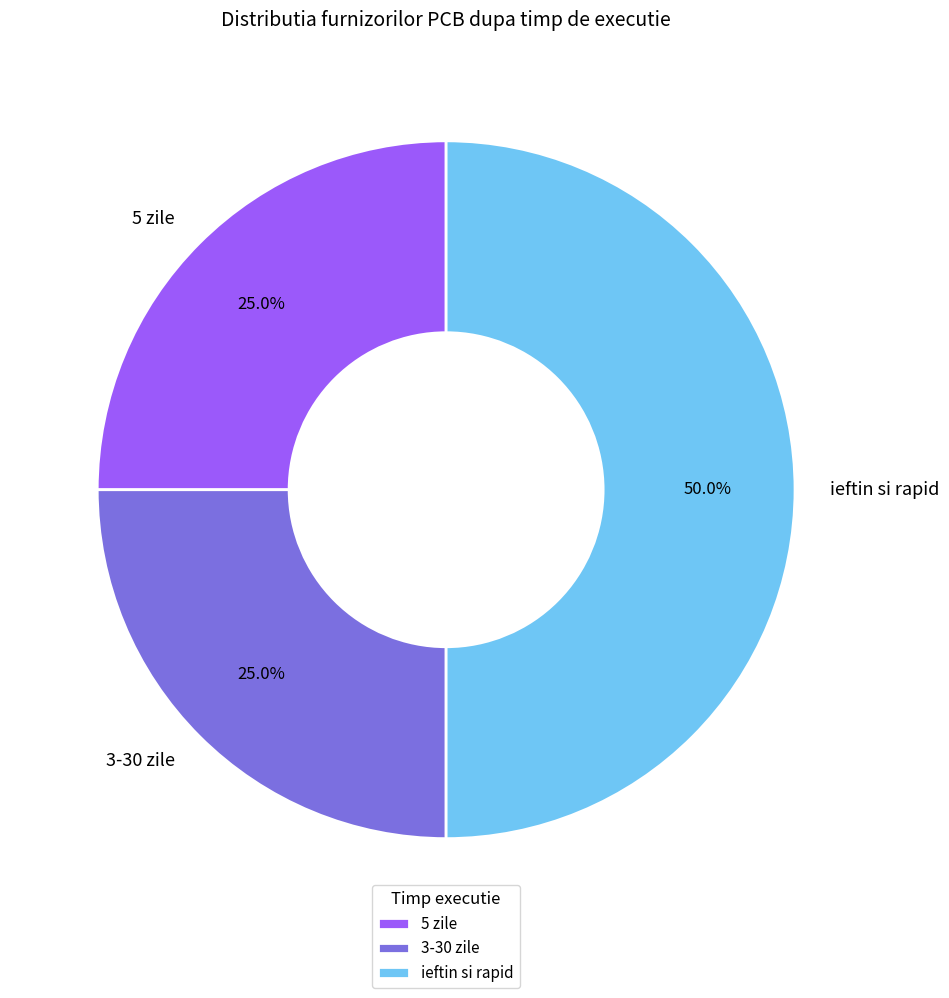

Which slice is the largest?

ieftin si rapid